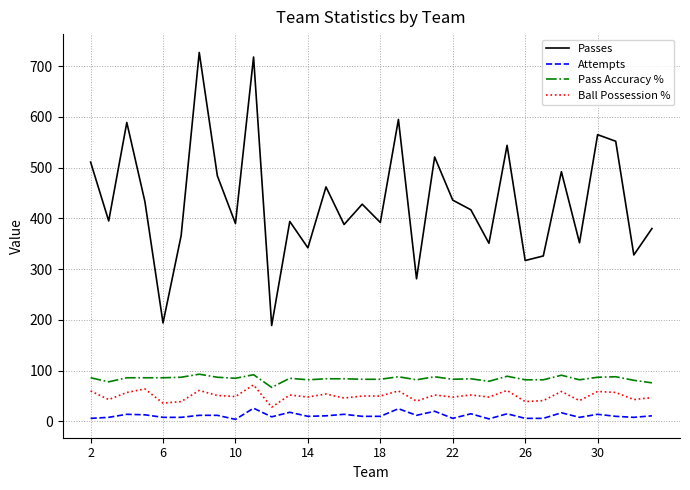

True or false: Pass Accuracy % and Ball Possession % cross at least once.

False